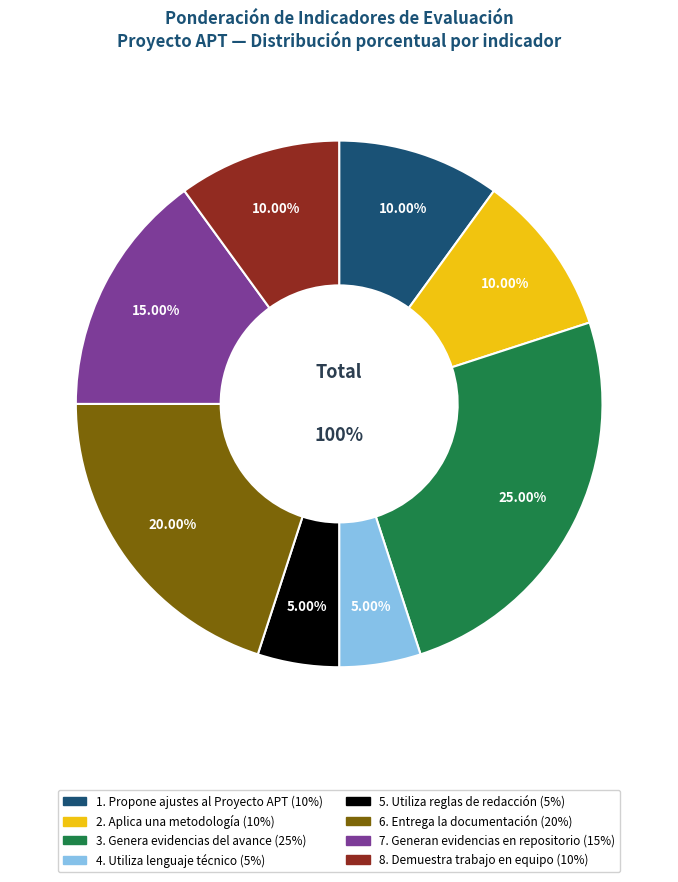

Rank the categories by value from highest to lowest.

3. Genera evidencias
del avance, 6. Entrega la
documentación, 7. Generan evidencias
en repositorio, 1. Propone ajustes al
Proyecto APT, 2. Aplica una
metodología, 8. Demuestra trabajo
en equipo, 4. Utiliza lenguaje
técnico, 5. Utiliza reglas de
redacción